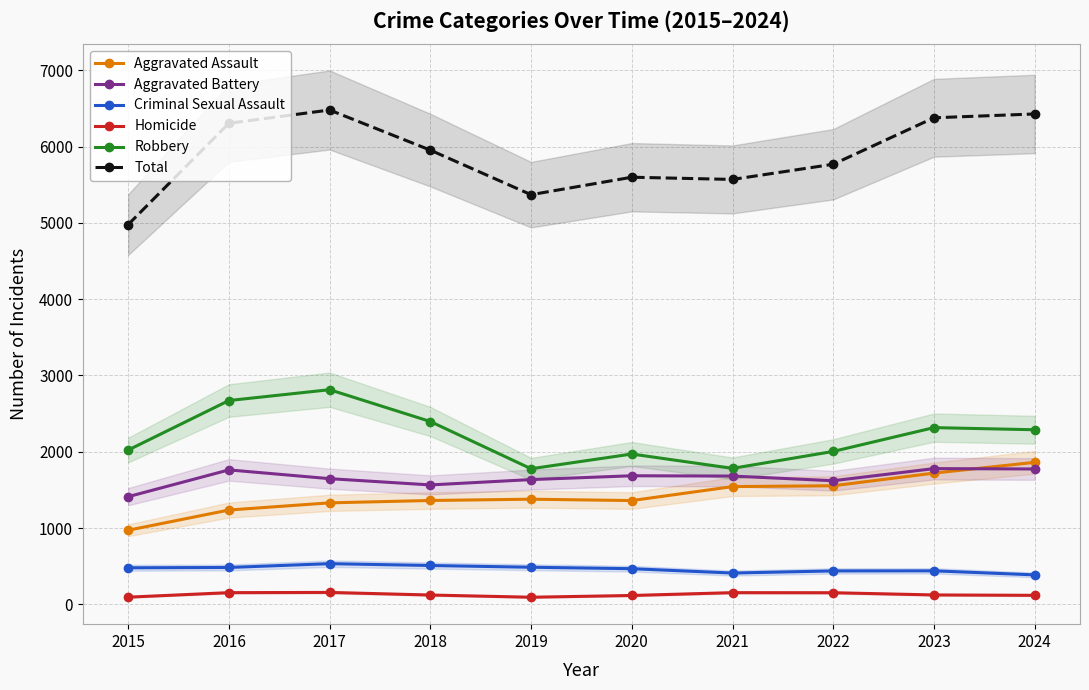

What are all the series names shown in the legend?

Aggravated Assault, Aggravated Battery, Criminal Sexual Assault, Homicide, Robbery, Total